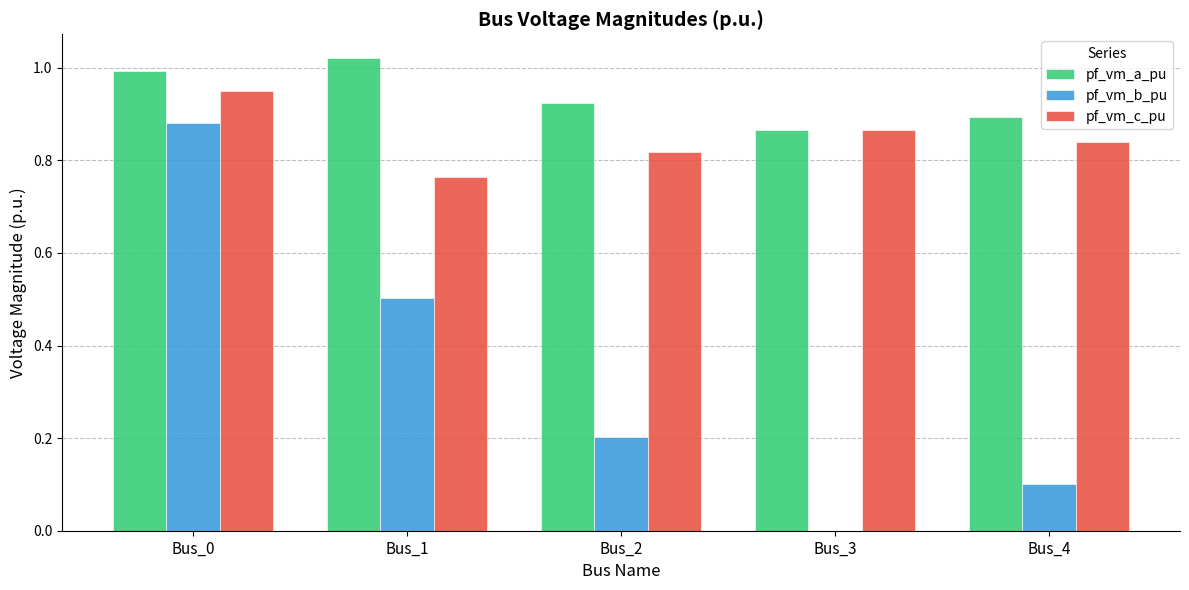

Which series changed the most between Bus_0 and Bus_3?

pf_vm_b_pu